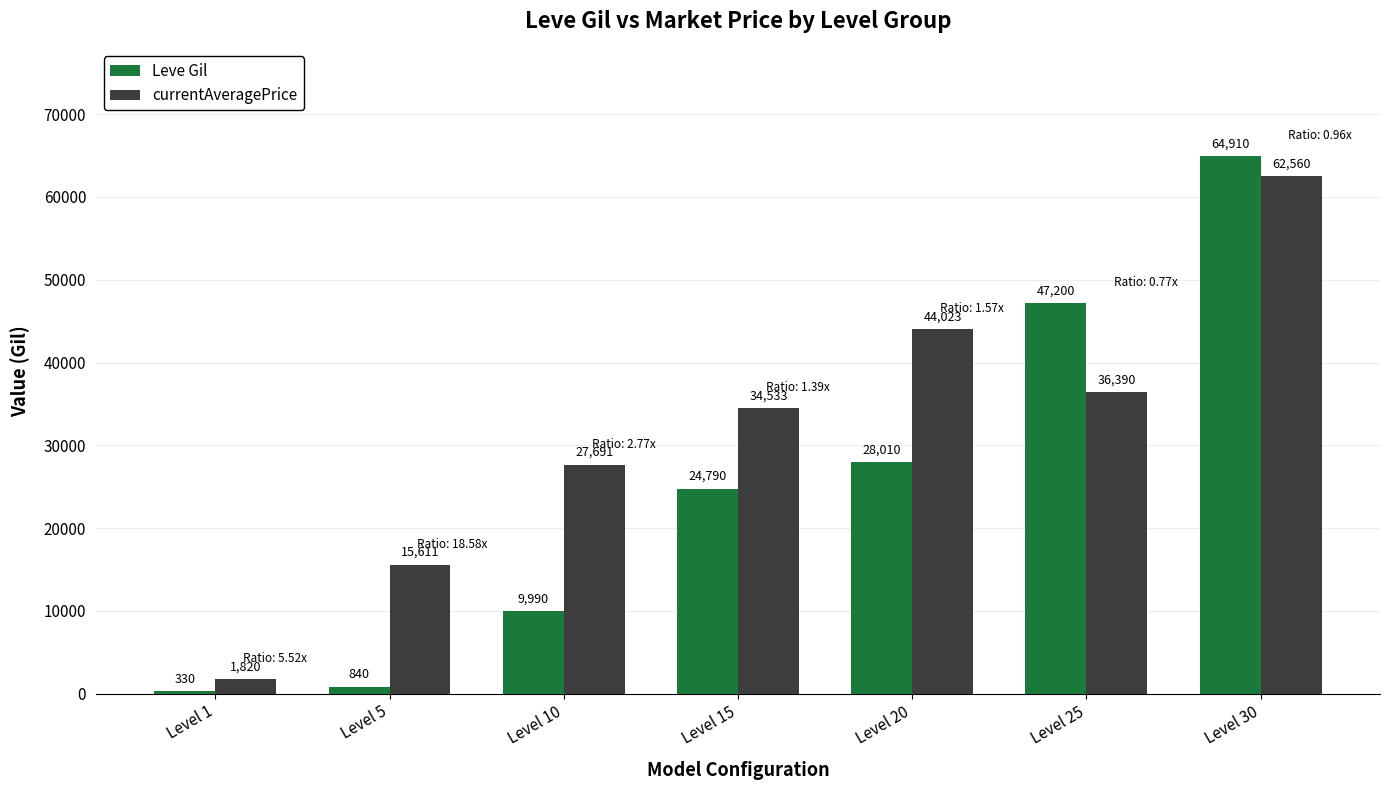

Between Level 5 and Level 25, which series saw the biggest shift?

Leve Gil